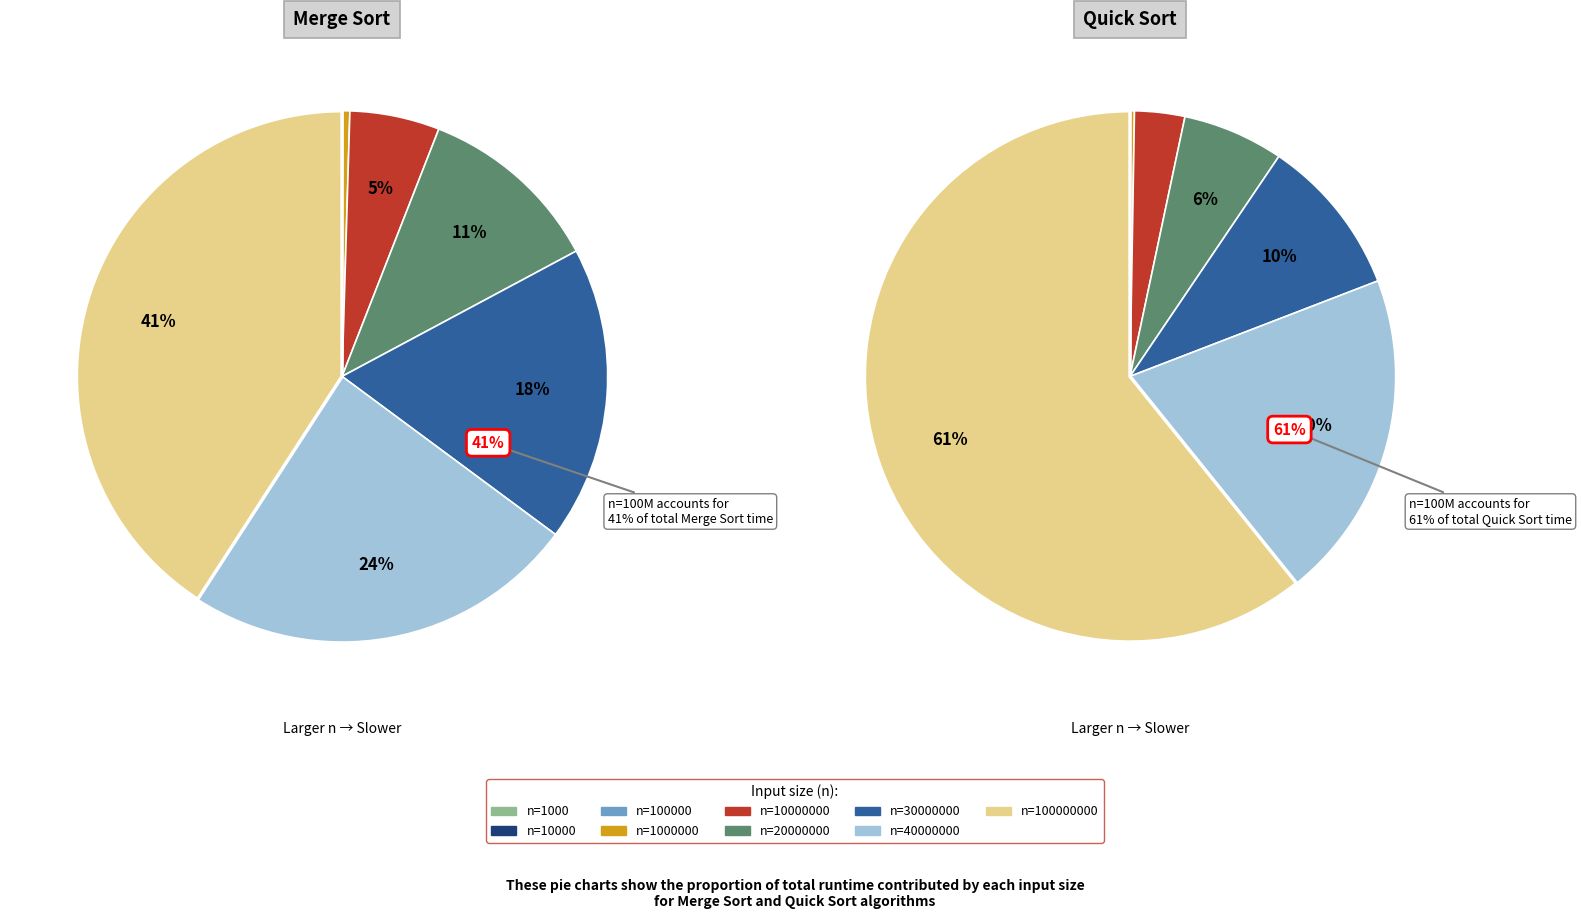

The n=10000000 slice represents 1% of the pie. True or false?

False